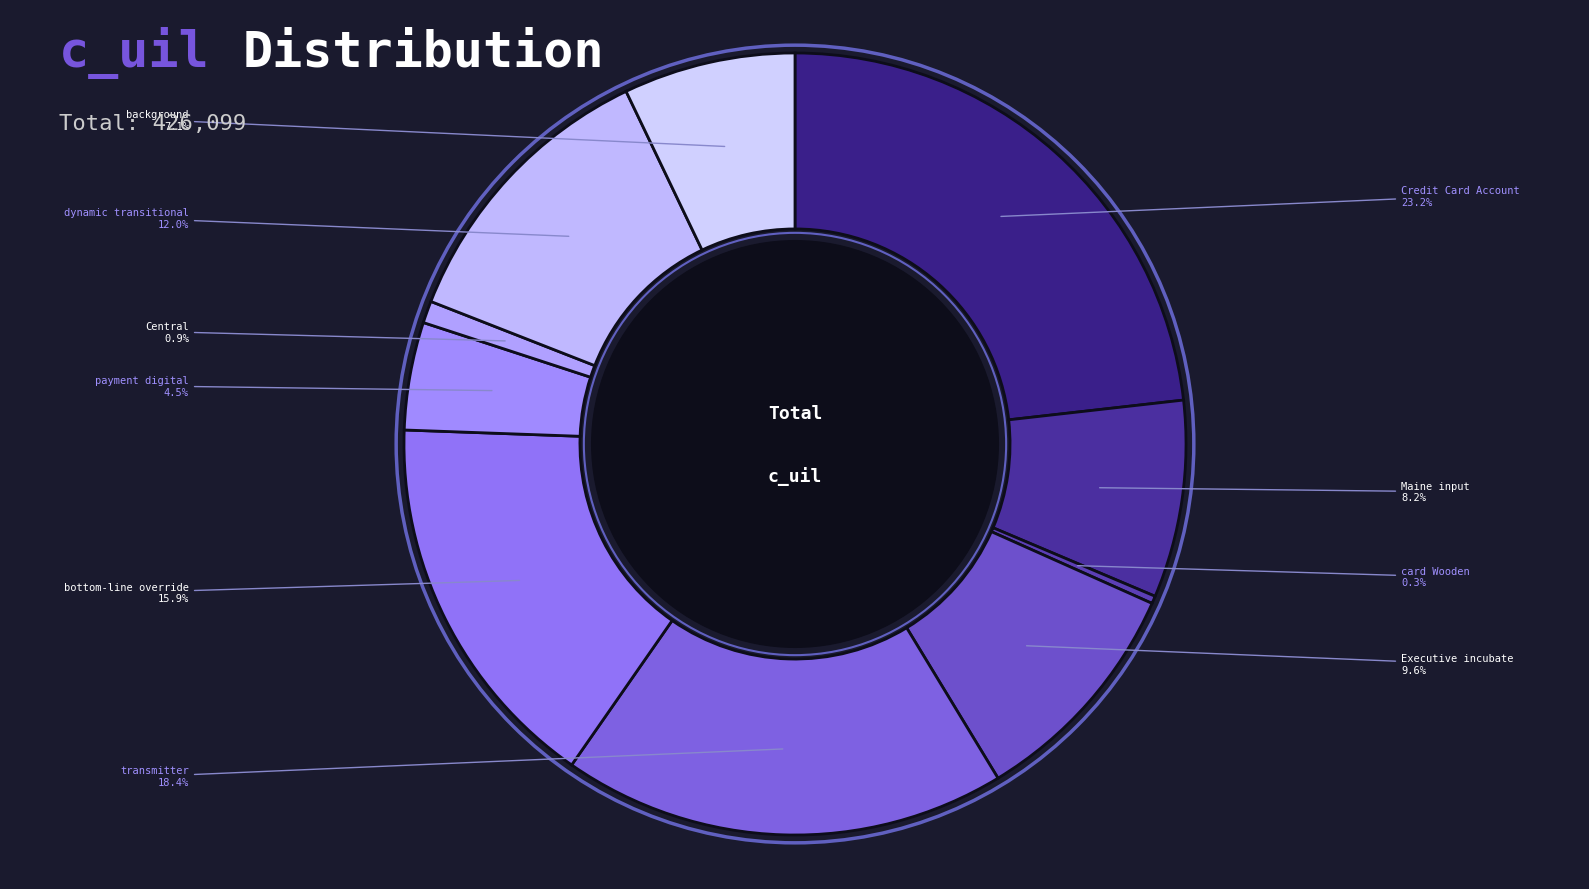

Between Credit Card Account and dynamic transitional, which is larger?

Credit Card Account